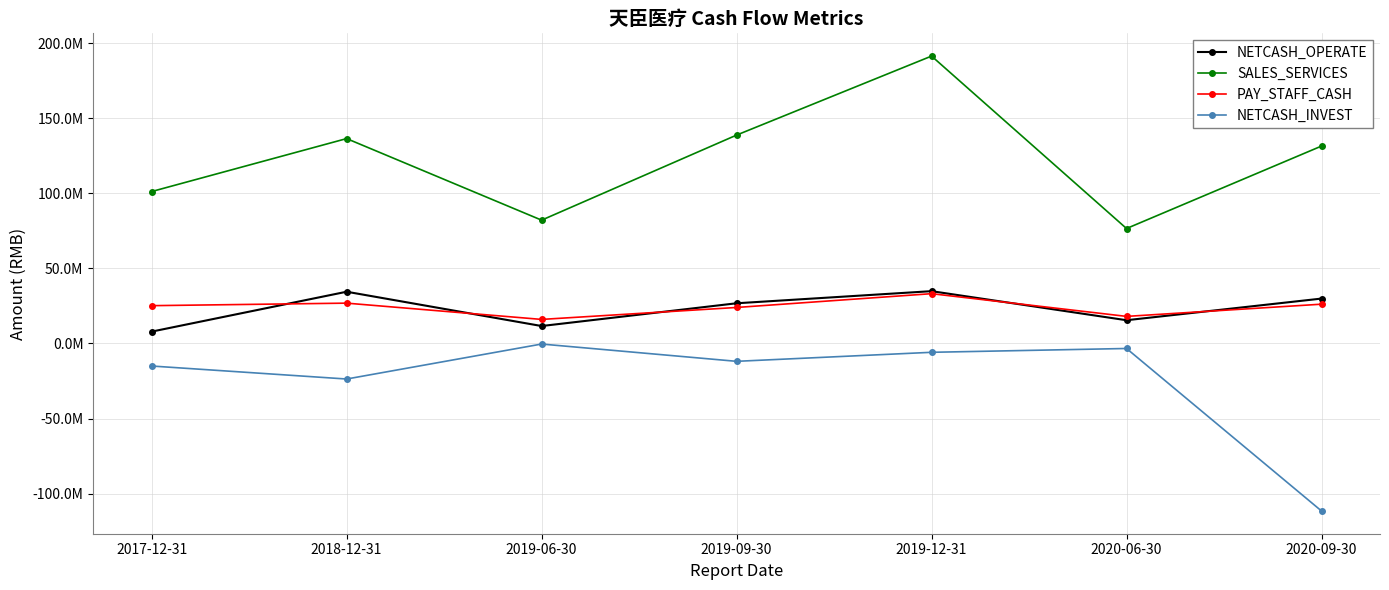

The SALES_SERVICES series shows 39984961.7 at 2019-12-31. True or false?

False